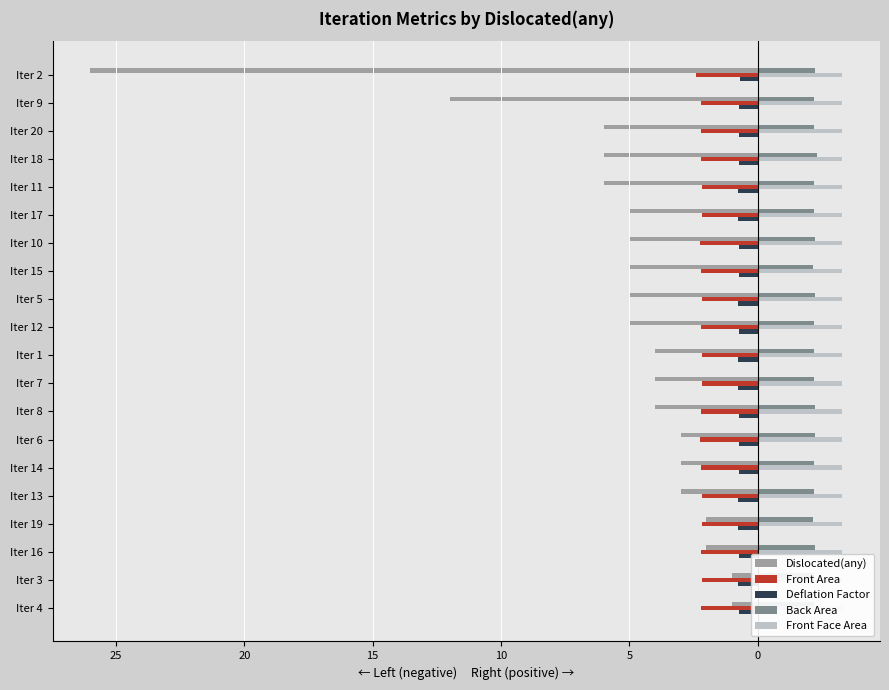

What is the sum of all Front Area values?

-44.2